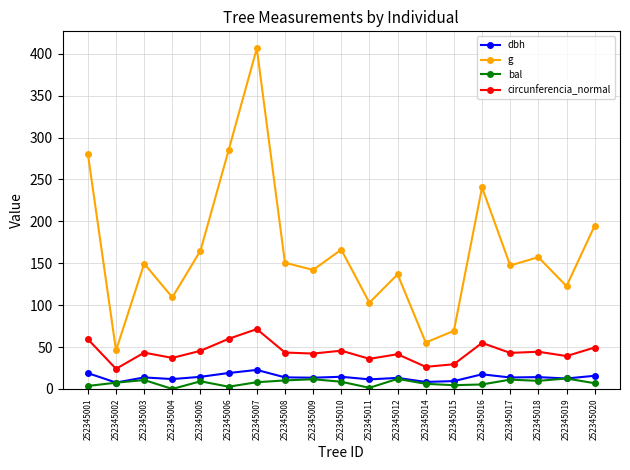

At which category does the chart reach its peak across all series?

252345007